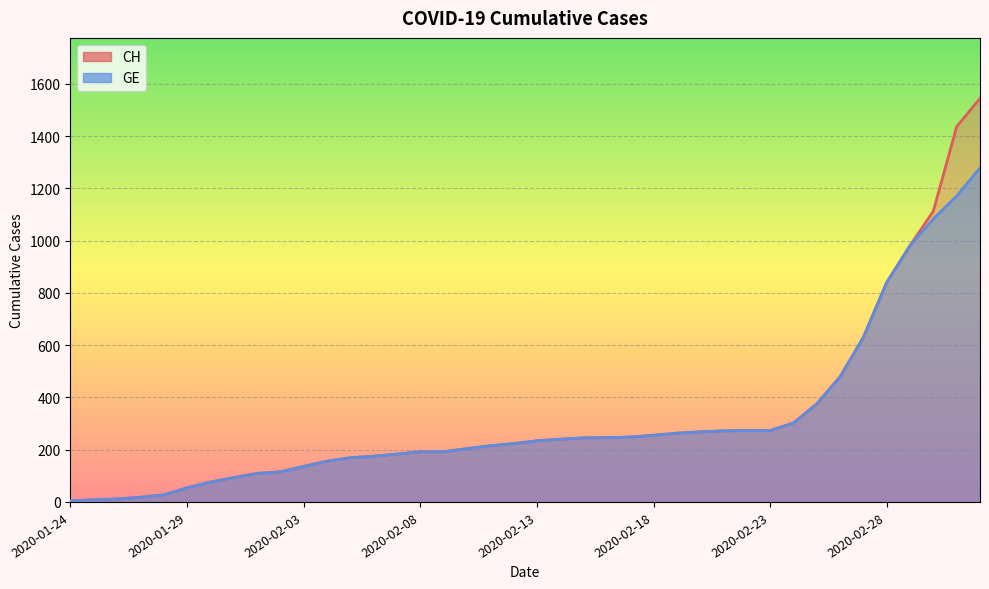

What is the minimum value for GE?

4